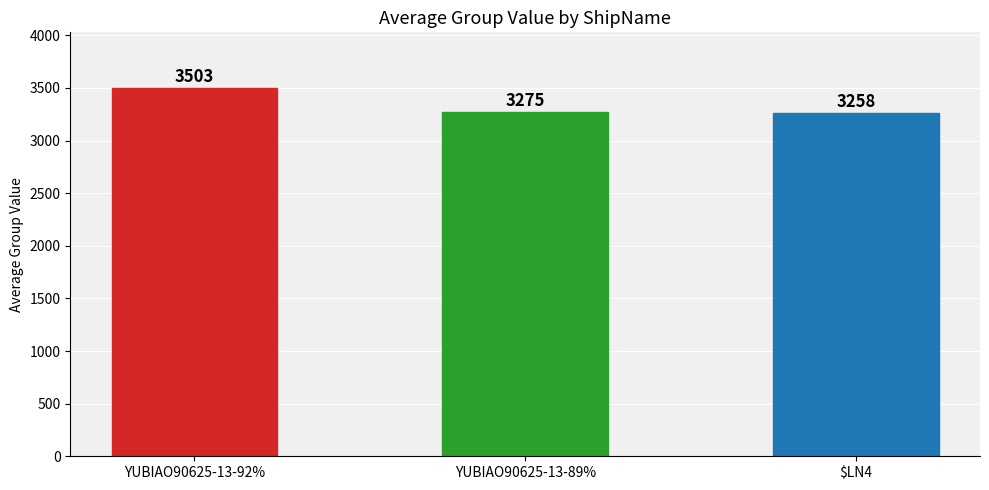

What is the difference between the second highest and minimum values?

17